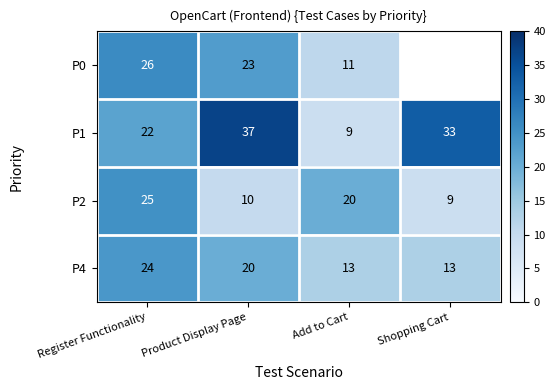

What is the difference between the maximum and minimum values in the P2 series?

16